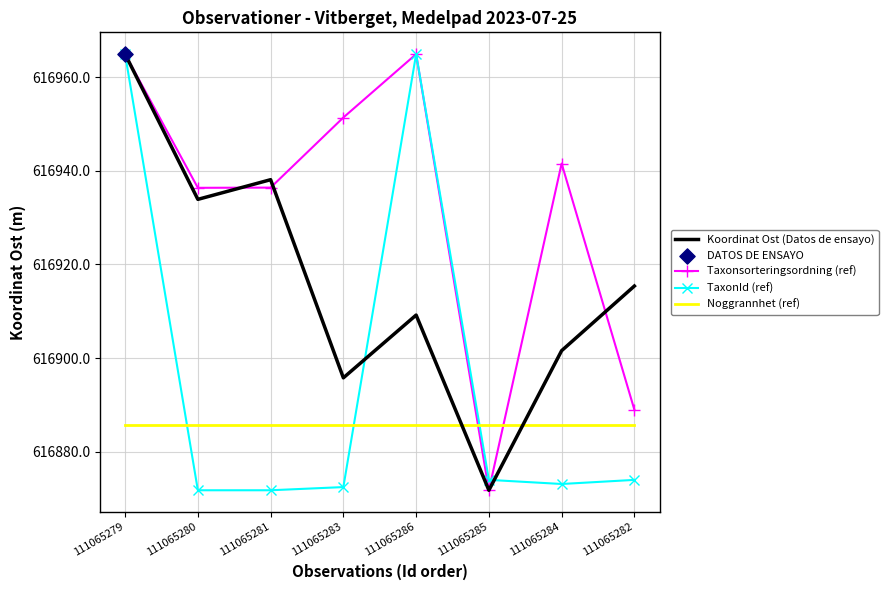

Is the value of Taxonsorteringsordning (ref) at 111065279 greater than the value of Koordinat Ost (Datos de ensayo) at 111065286?

Yes